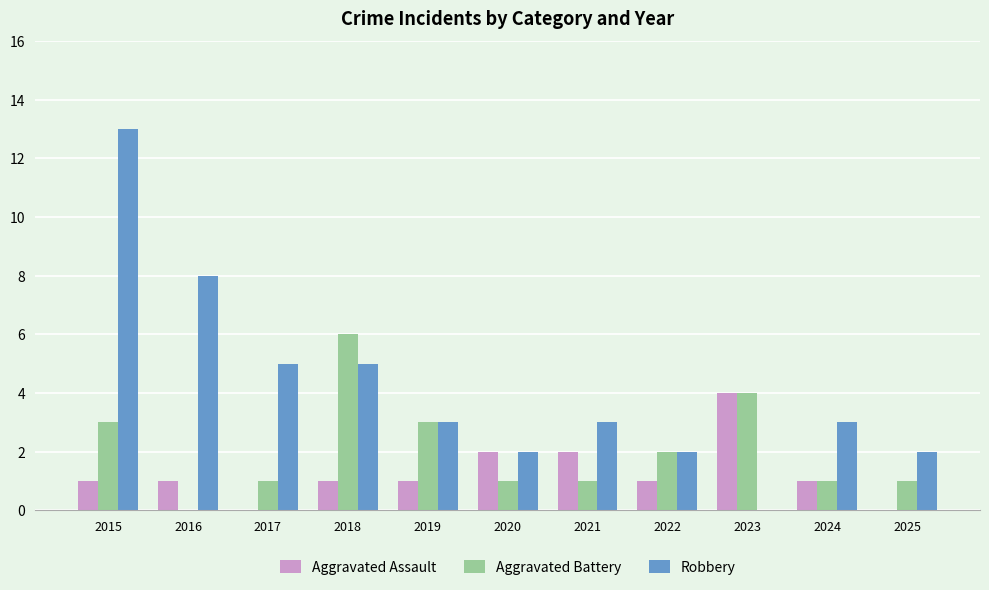

Between 2016 and 2017, which series saw the biggest shift?

Robbery